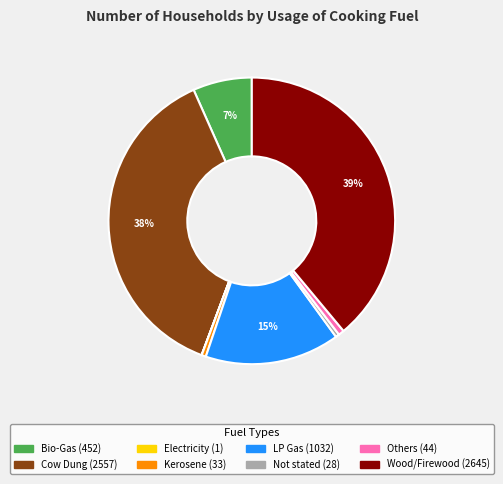

Do Wood/Firewood and Cow Dung together represent more than half of the pie?

Yes